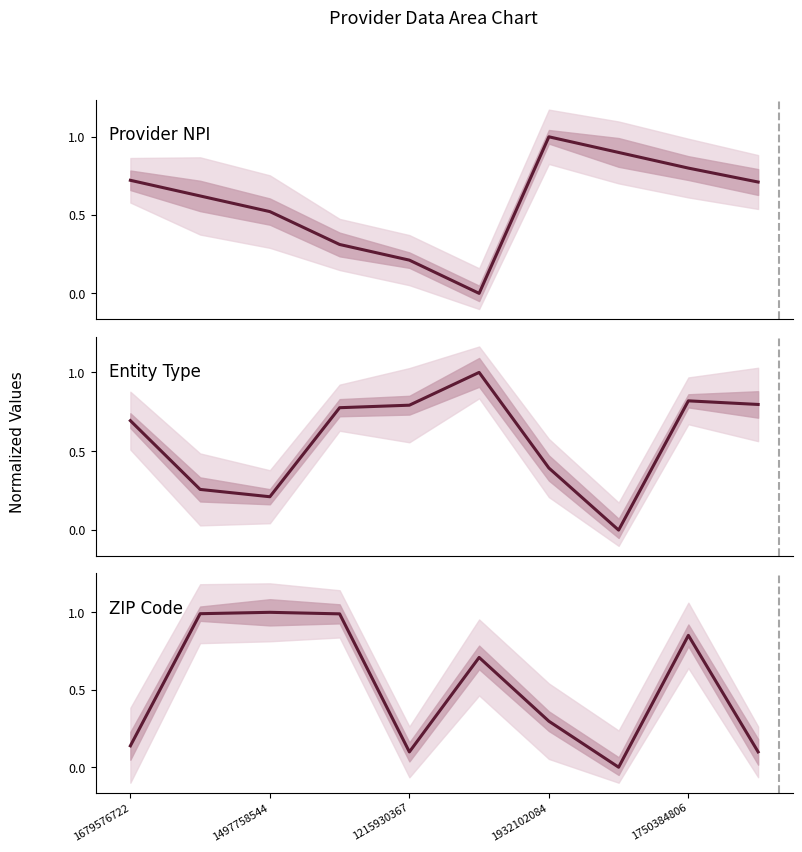

Which series has the largest range (max minus min)?

Provider NPI